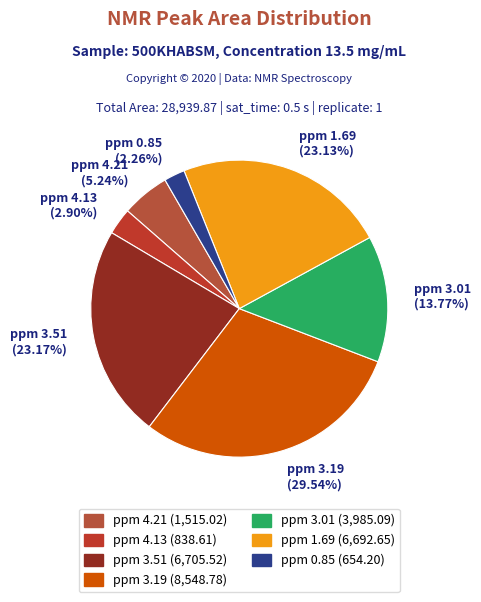

Which slice is the largest?

ppm 3.19